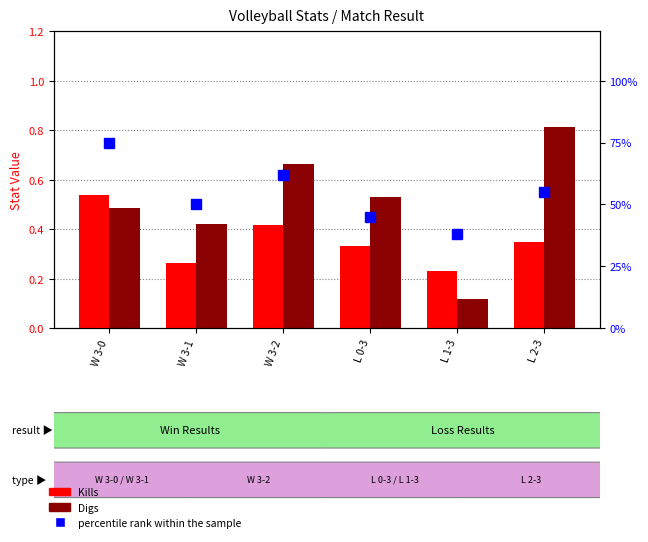

What position from the left is W 3-1?

2